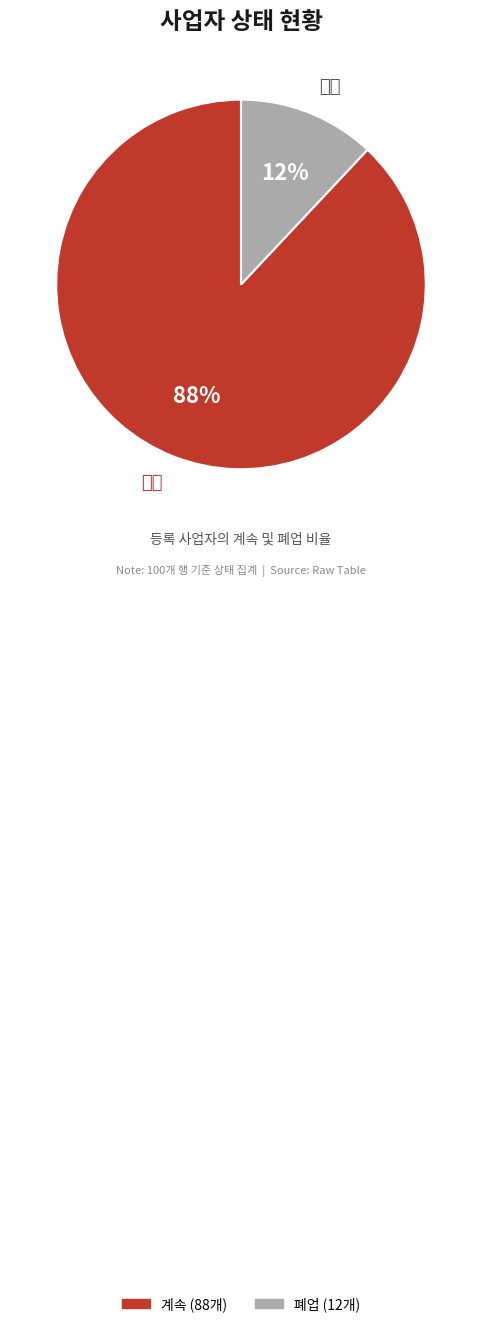

What percentage is the 계속 slice, to the nearest percent?

88%